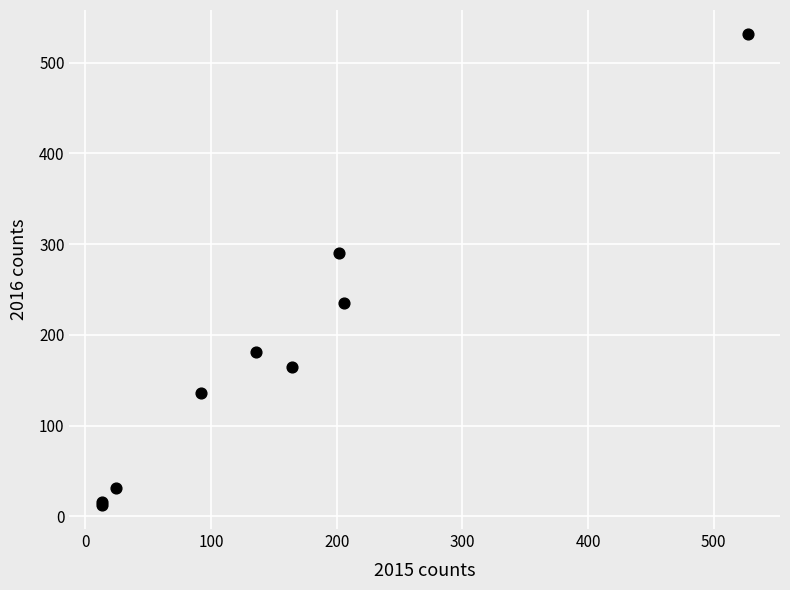

What Y value in the scatter plot is closest to 272?

290